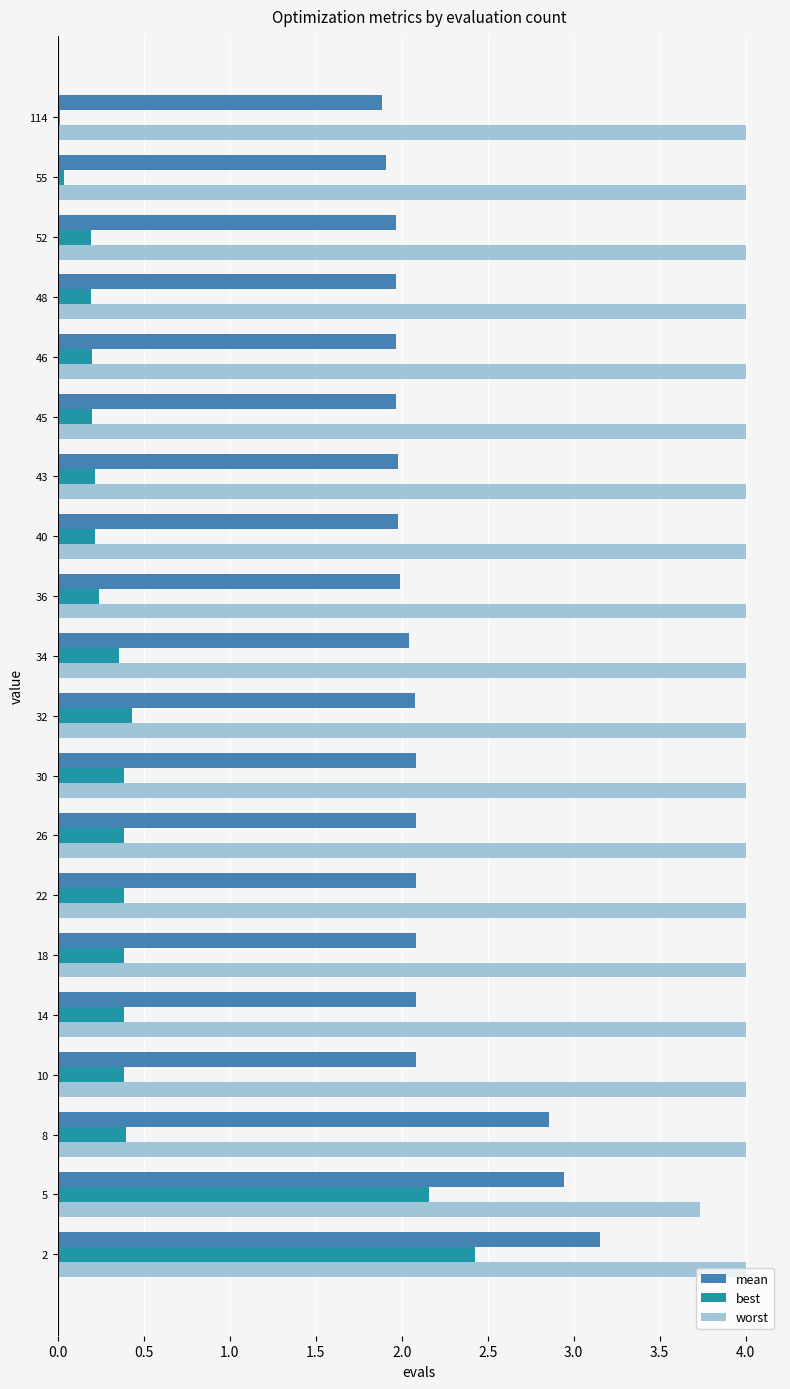

What are all the series names shown in the legend?

mean, best, worst